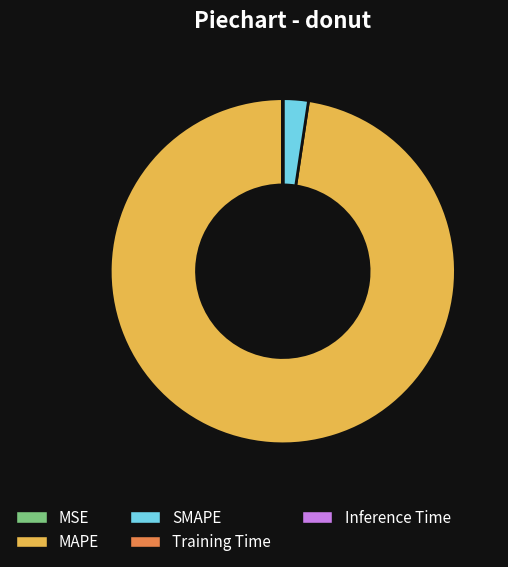

Is MAPE the majority of the pie?

Yes